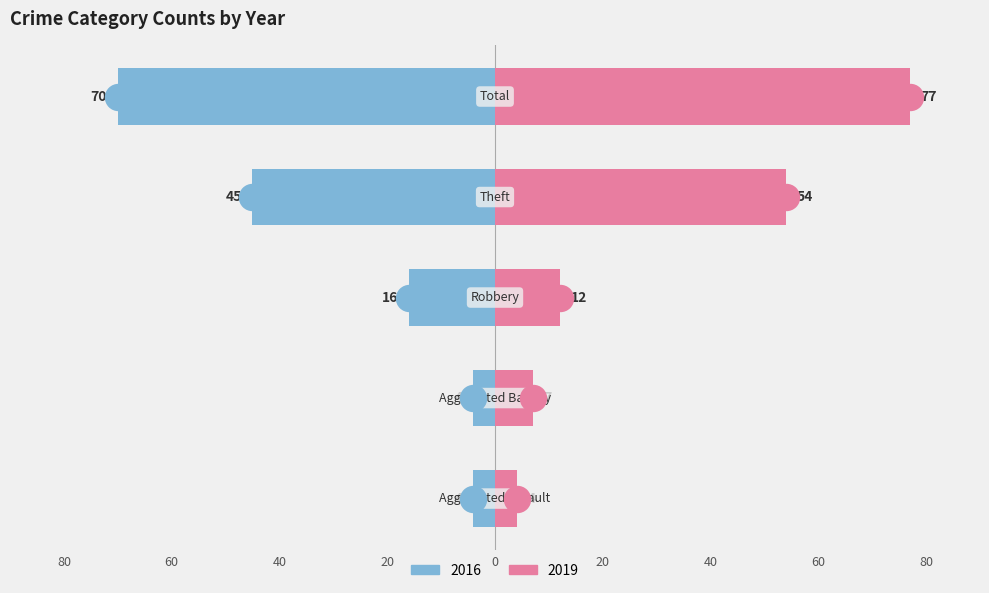

At which category is the sum across all series the highest?

Theft